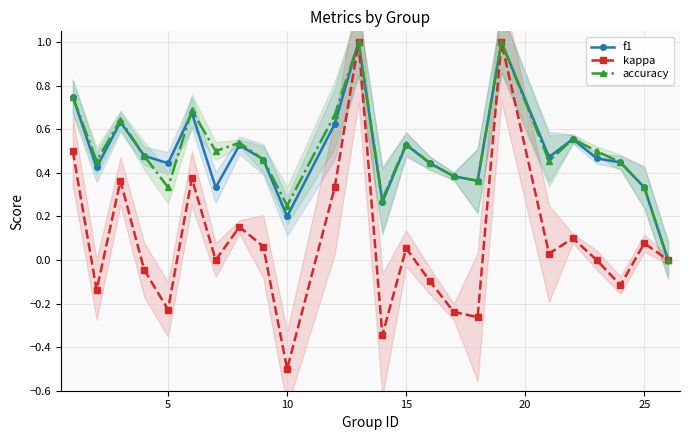

What is the difference between the maximum and second lowest values in the kappa series?

1.3